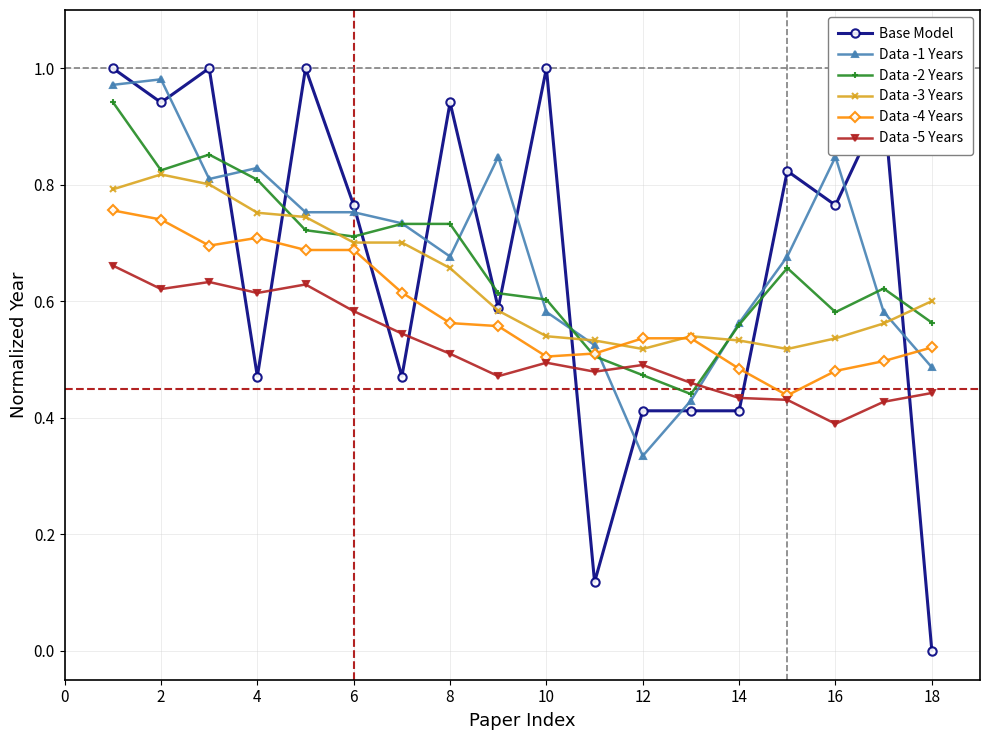

What is the difference between the maximum and second lowest values in the Data -5 Years series?

0.2